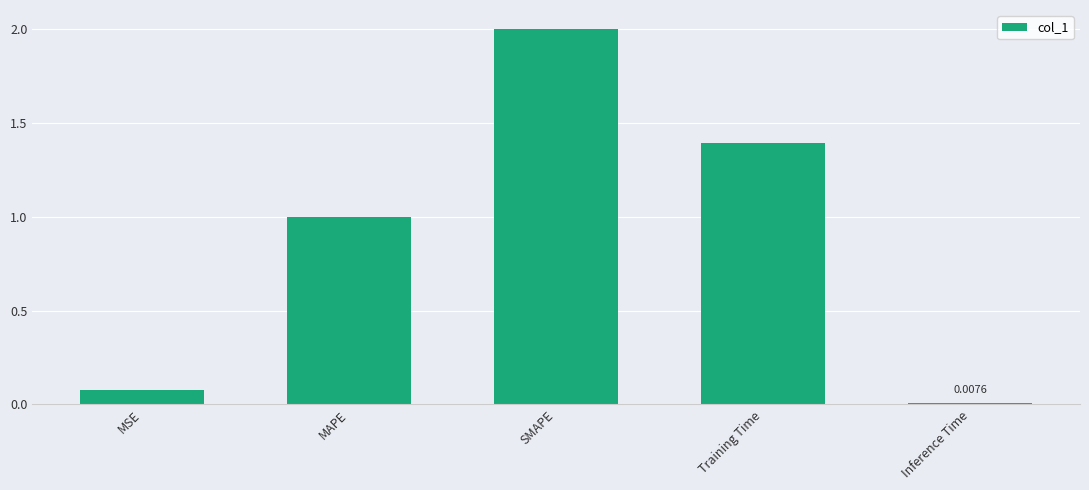

Rank the categories by value from highest to lowest.

SMAPE, Training Time, MAPE, MSE, Inference Time